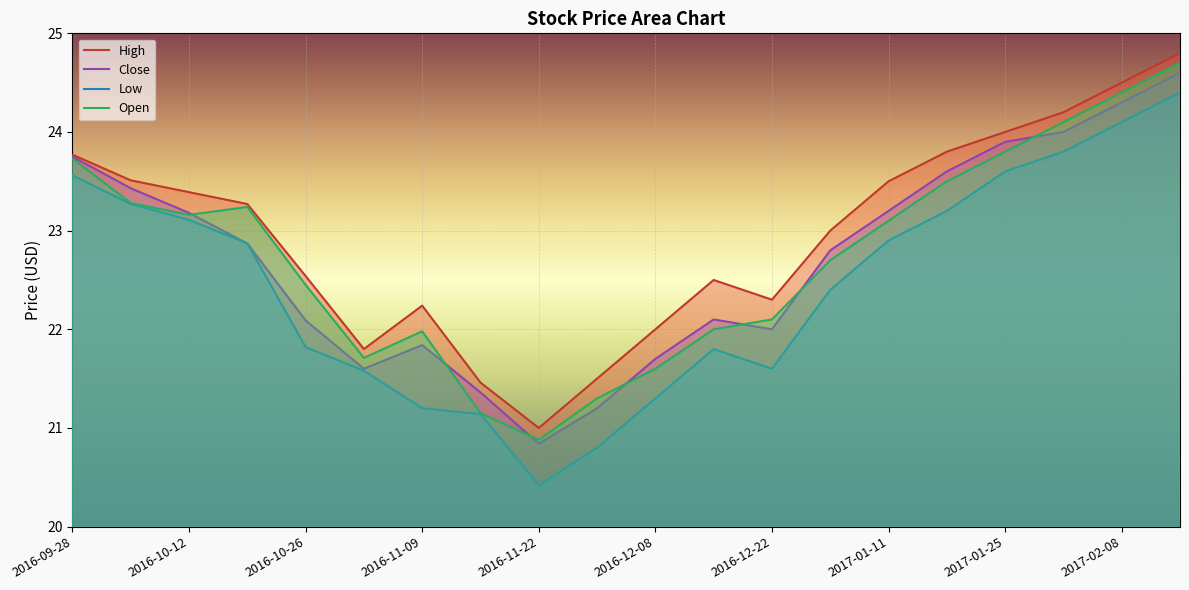

True or false: Close and Low cross at least once.

False